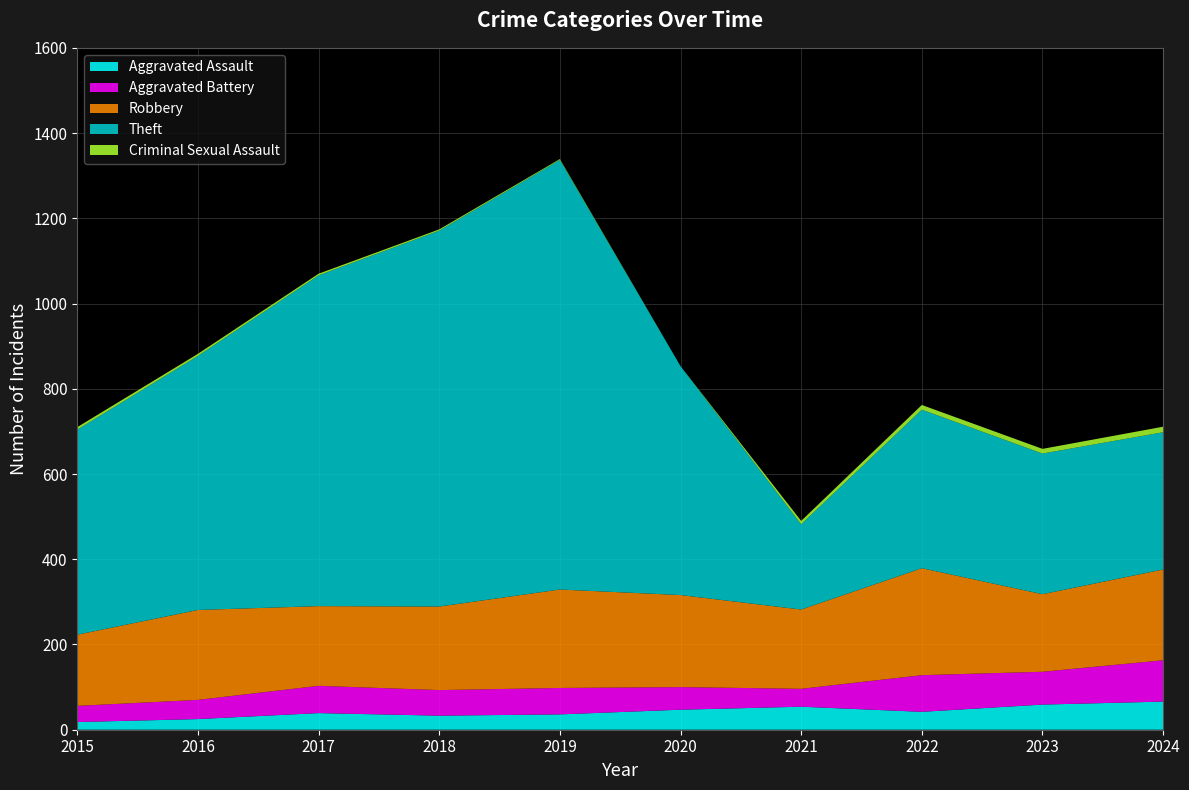

Reading left to right, transcribe all the data shown in this chart.

Aggravated Assault: 2015=18	2016=25	2017=39	2018=33	2019=36	2020=47	2021=54	2022=42	2023=59	2024=66
Aggravated Battery: 2015=38	2016=45	2017=64	2018=60	2019=62	2020=53	2021=42	2022=86	2023=77	2024=97
Robbery: 2015=167	2016=211	2017=187	2018=196	2019=231	2020=216	2021=186	2022=251	2023=182	2024=213
Theft: 2015=481	2016=596	2017=776	2018=882	2019=1008	2020=537	2021=200	2022=372	2023=330	2024=322
Criminal Sexual Assault: 2015=6	2016=5	2017=4	2018=3	2019=2	2020=0	2021=8	2022=11	2023=11	2024=13